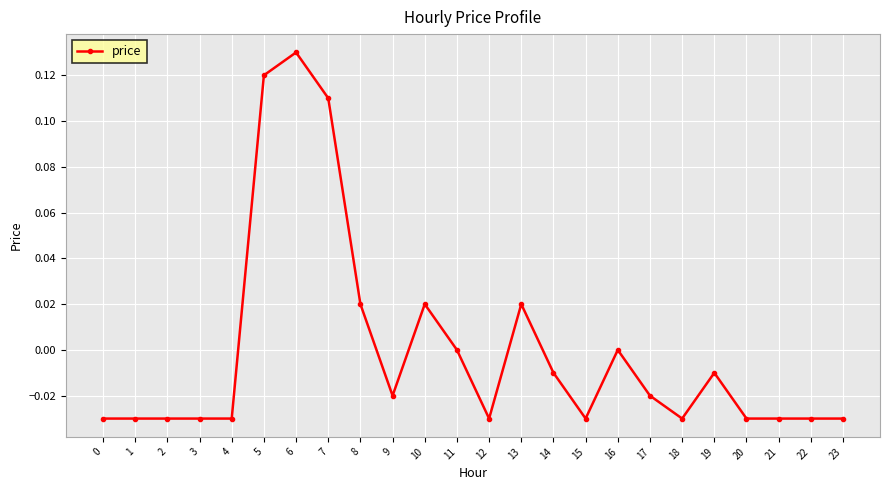

Which label corresponds to the largest value in the chart?

6